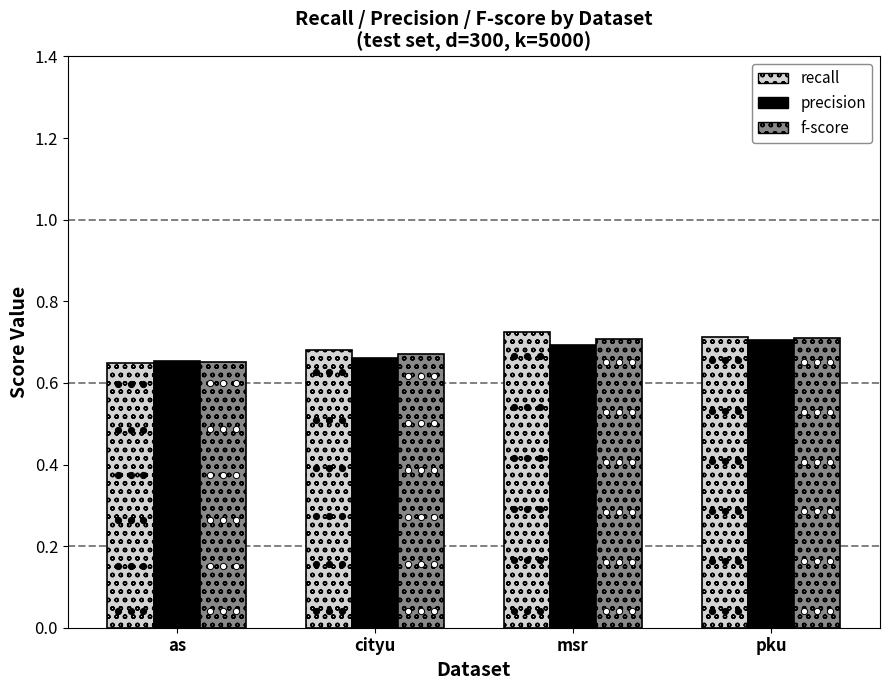

Is it true that f-score equals 0.7 at as?

True